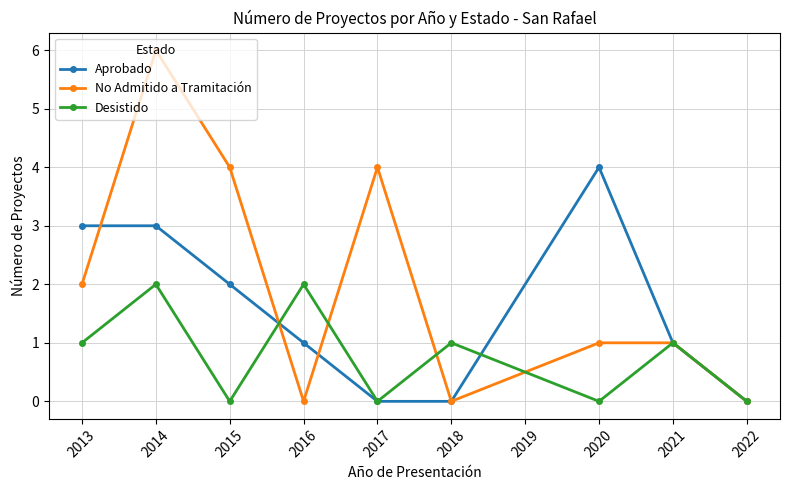

Rank the series by their average value, from lowest to highest.

Desistido, Aprobado, No Admitido a Tramitación